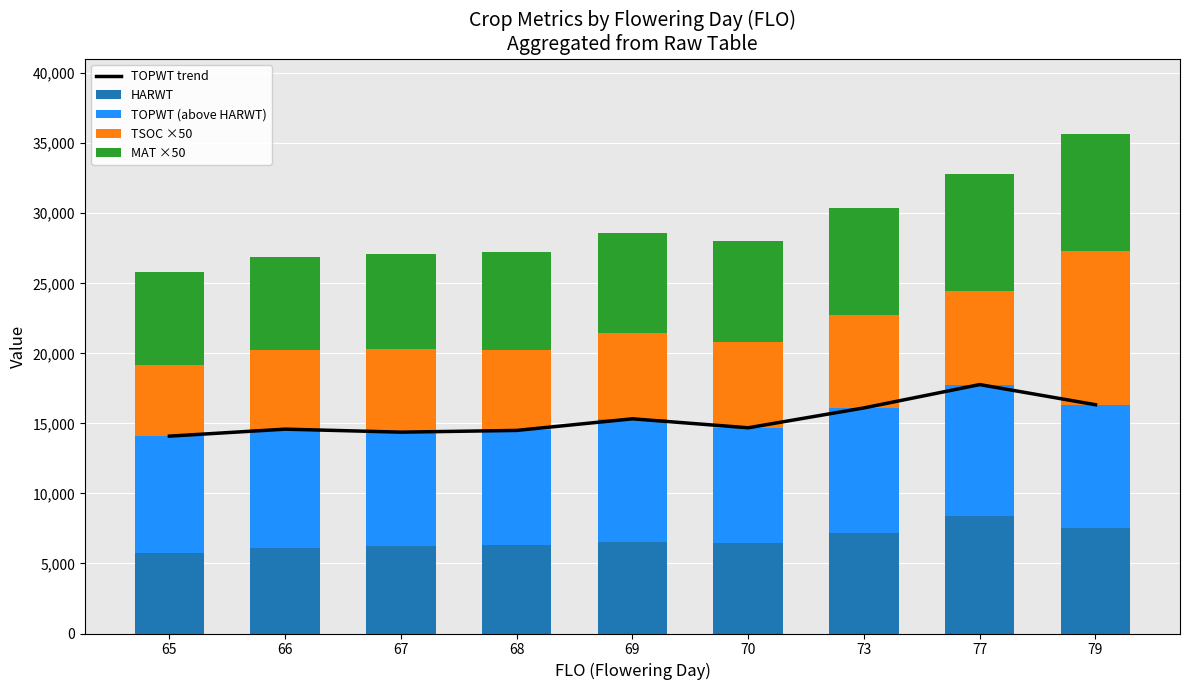

List the series in order of their peak value, highest first.

TOPWT trend, TSOC ×50, TOPWT (above HARWT), HARWT, MAT ×50